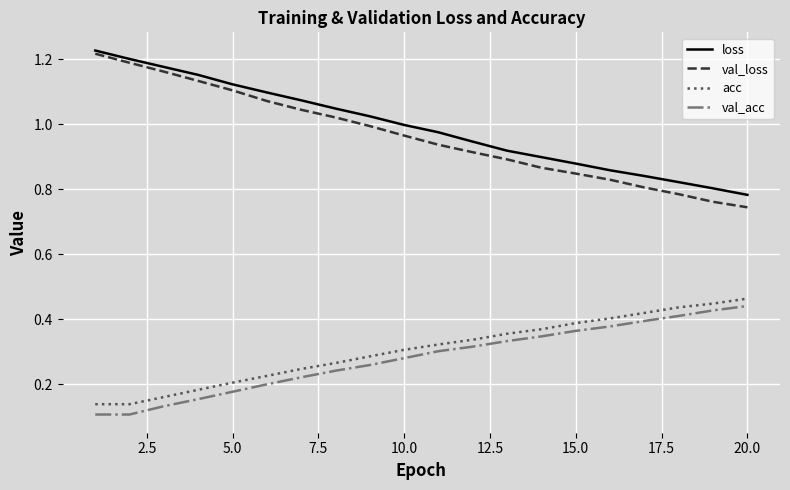

Which series has the widest spread of values?

val_loss